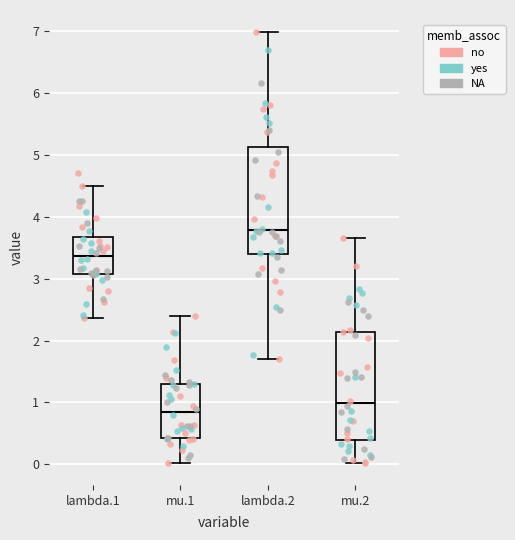

Reading left to right, read every box against the y-axis: the position of its median line, the range the box covers, and the ends of its whiskers. The values are not printed on the chart, so give them approximately, as read against the axis.

lambda.1: median 3.4, box 3.1 to 3.7, whiskers 2.4 to 4.5
mu.1: median 0.9, box 0.4 to 1.3, whiskers 0.0 to 2.4
lambda.2: median 3.8, box 3.4 to 5.1, whiskers 1.7 to 7.0
mu.2: median 1.0, box 0.4 to 2.1, whiskers 0.0 to 3.7